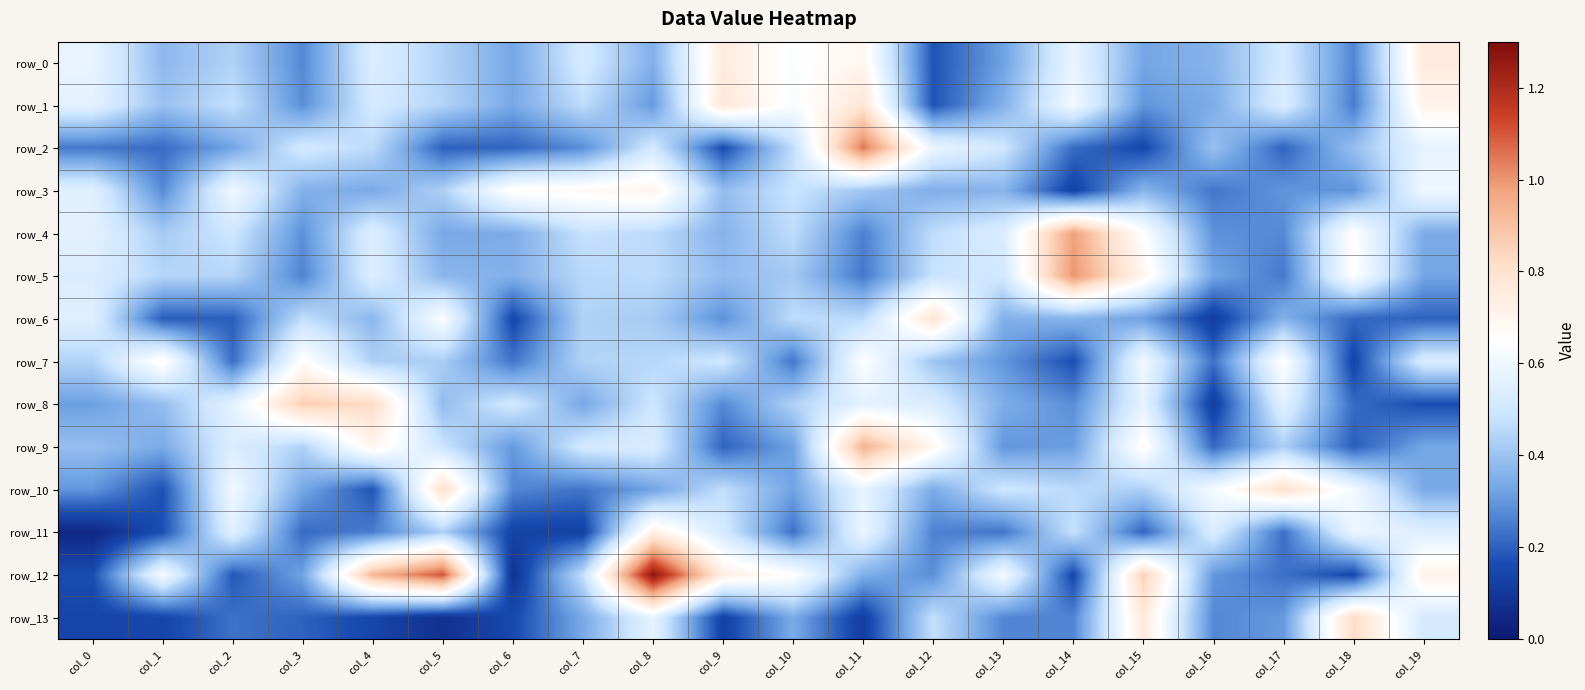

At col_19, list the series in order from smallest to largest.

row_8, row_6, row_5, row_9, row_10, row_4, row_13, row_7, row_11, row_2, row_3, row_1, row_12, row_0